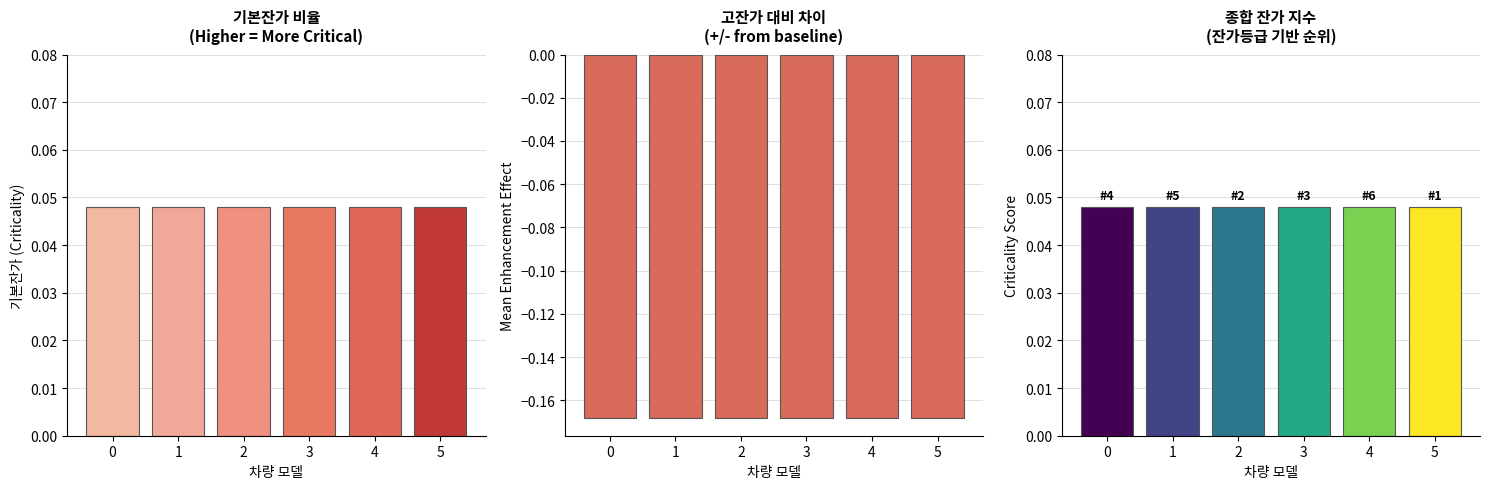

Which series has the widest spread of values?

기본잔가